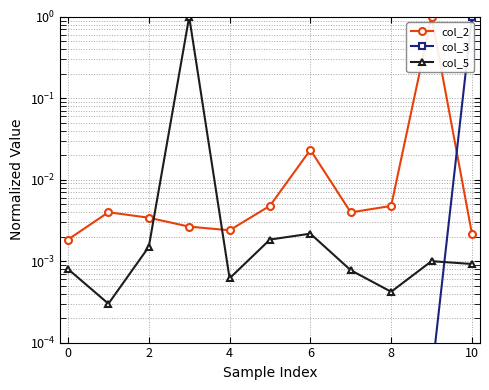

Which series has the largest range (max minus min)?

col_3